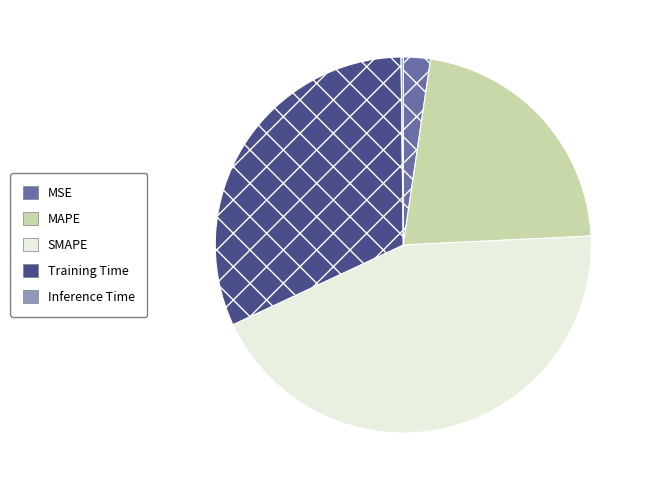

Is there any slice that represents more than half of the pie?

No